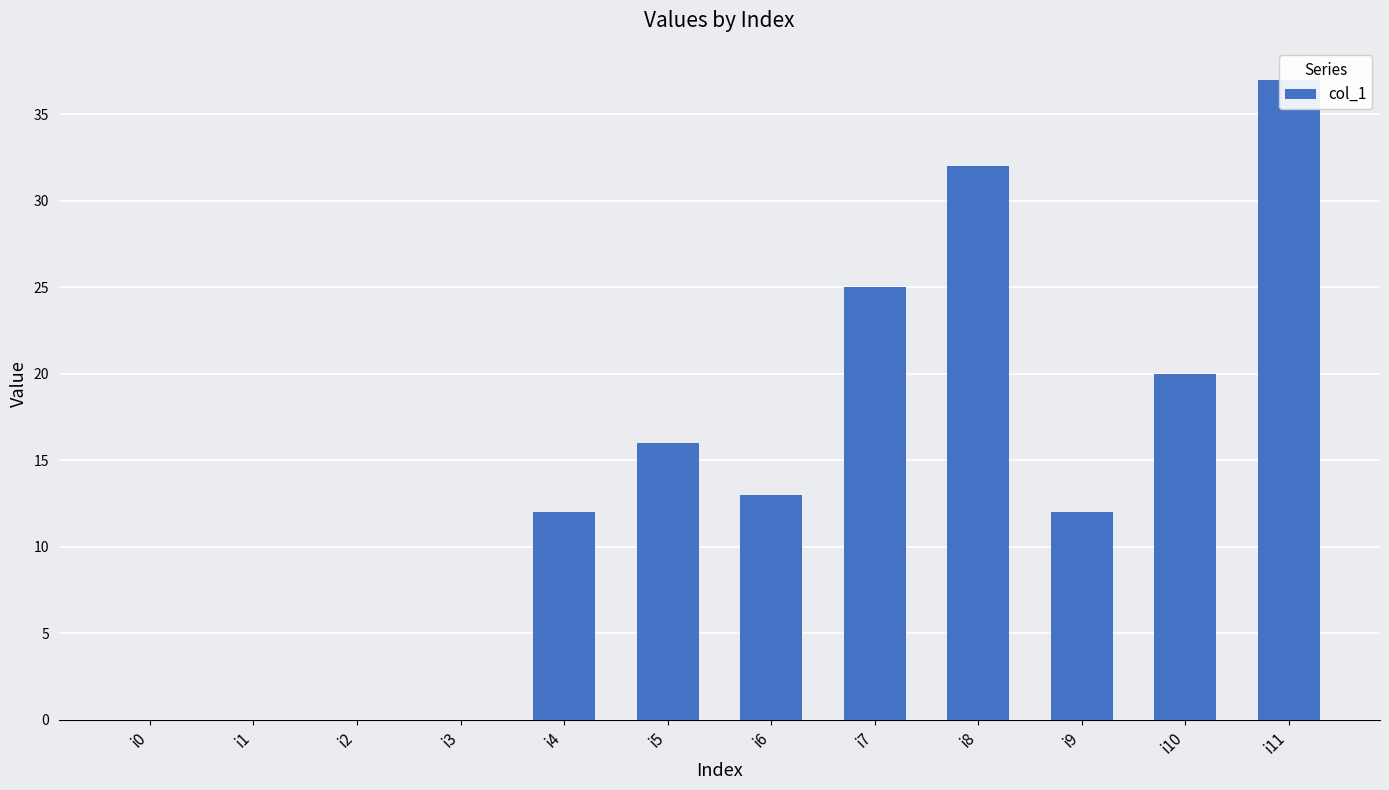

True or false: the data shows 20 at i10.

True